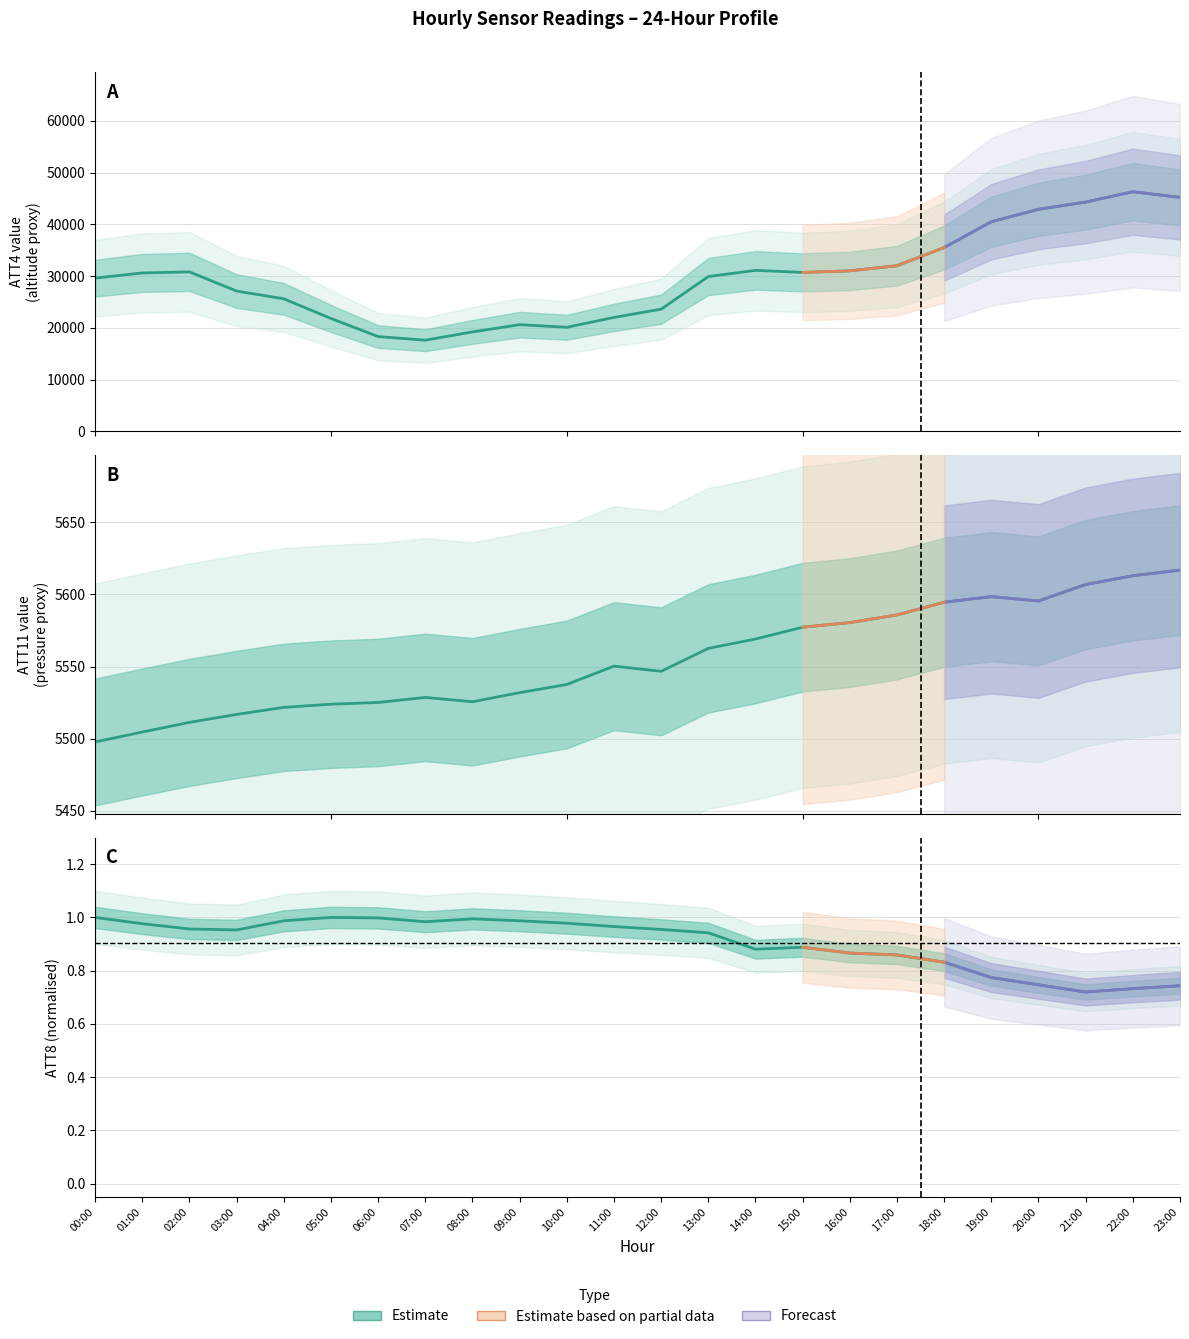

At which category does the chart reach its minimum across all series?

21:00